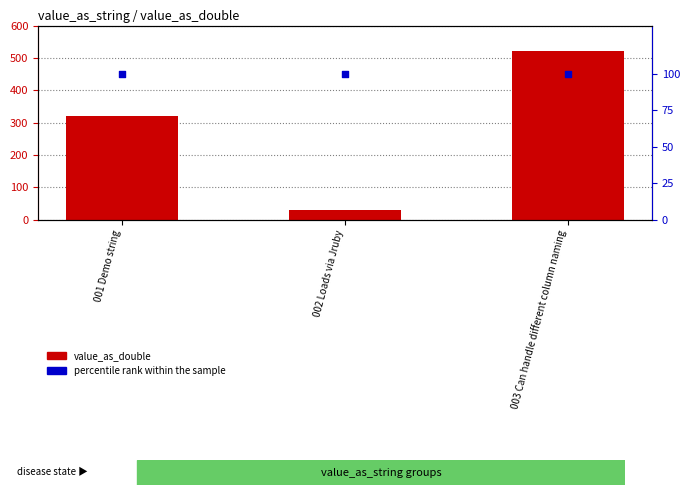

What are all the series names shown in the legend?

value_as_double, percentile rank within the sample